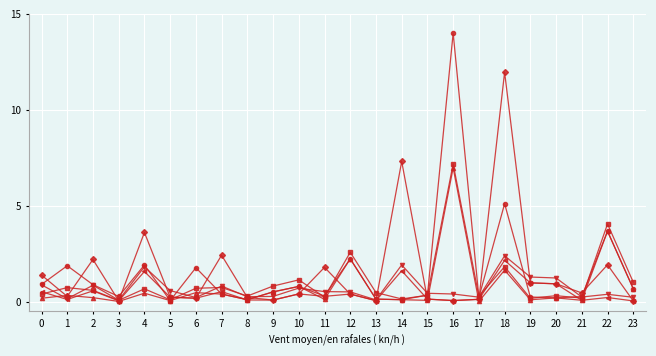

At which category does the chart reach its peak across all series?

16